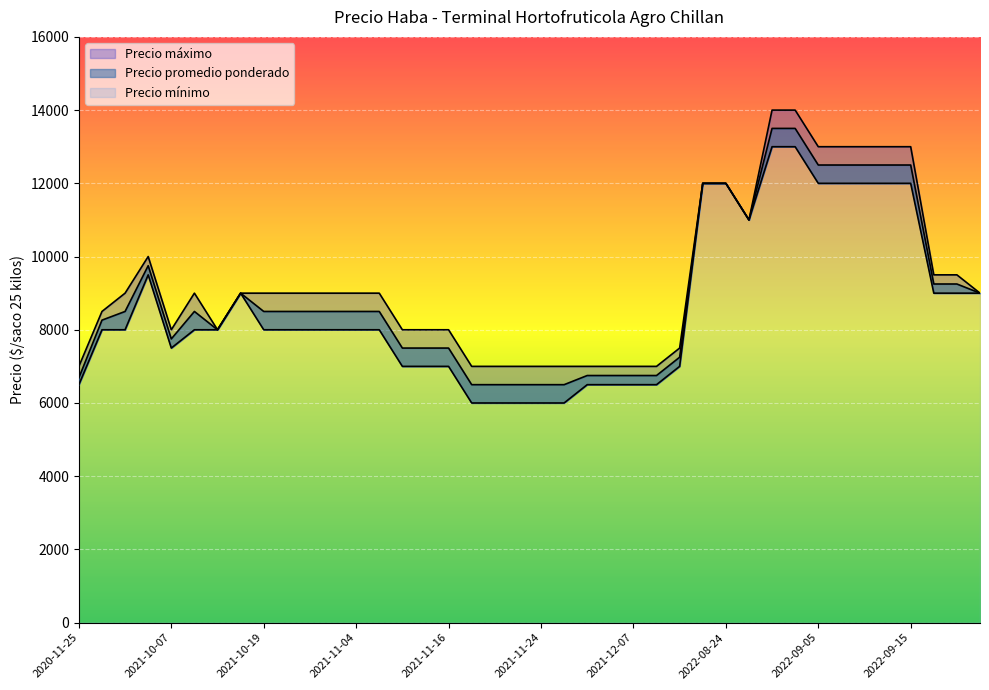

What is the average value of the Precio promedio ponderado series?

8968